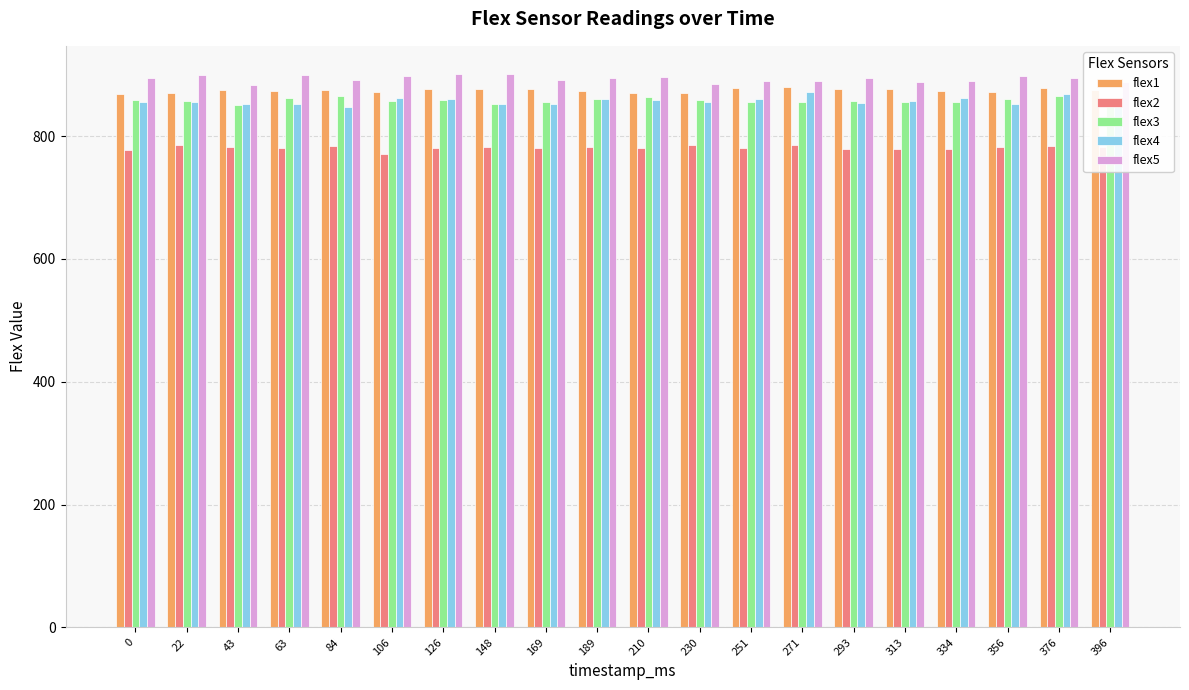

What is the difference between the highest and lowest values at 356?

115